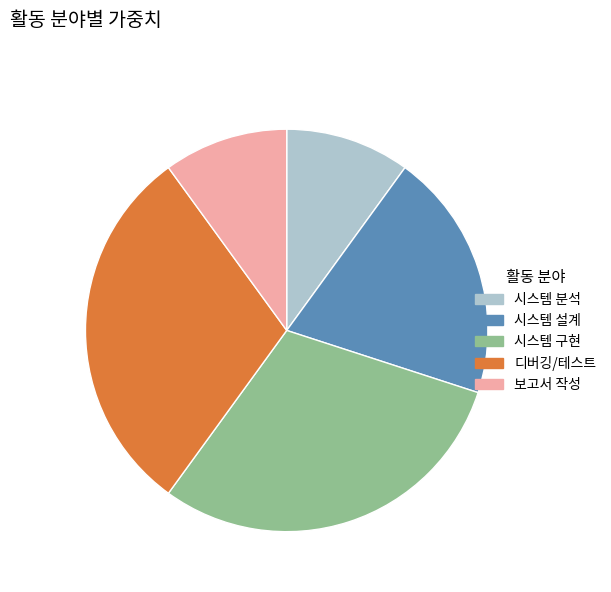

Do 디버깅/테스트 and 시스템 분석 together represent more than half of the pie?

No